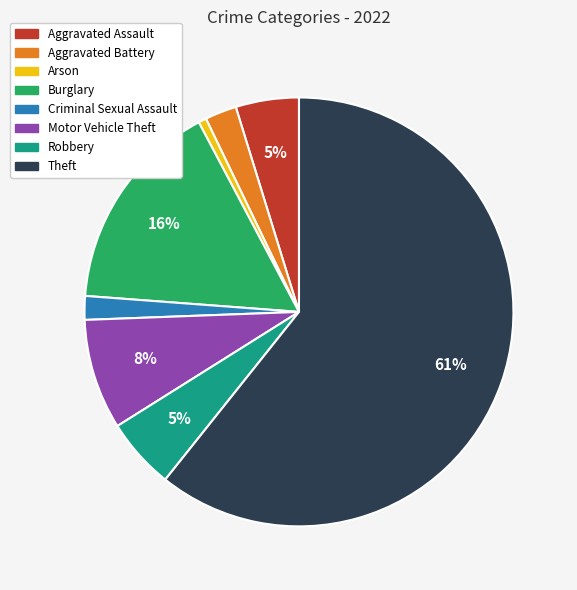

What is the largest slice in the pie chart?

Theft